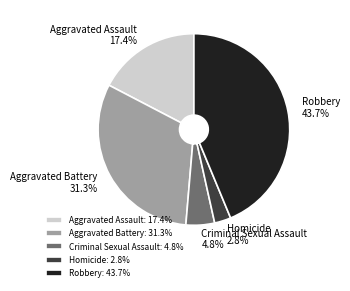

Approximately how many times larger is the value at Criminal Sexual Assault compared to Aggravated Assault?

0.3